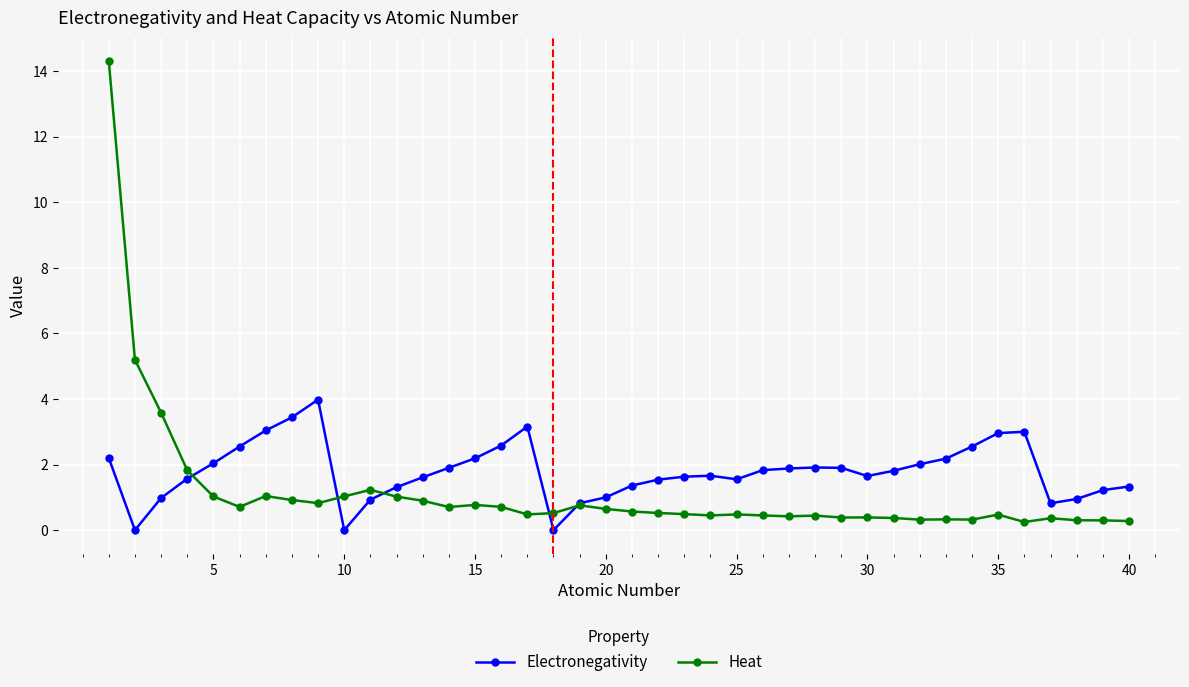

True or false: Electronegativity has more than 0 interior local peaks.

True